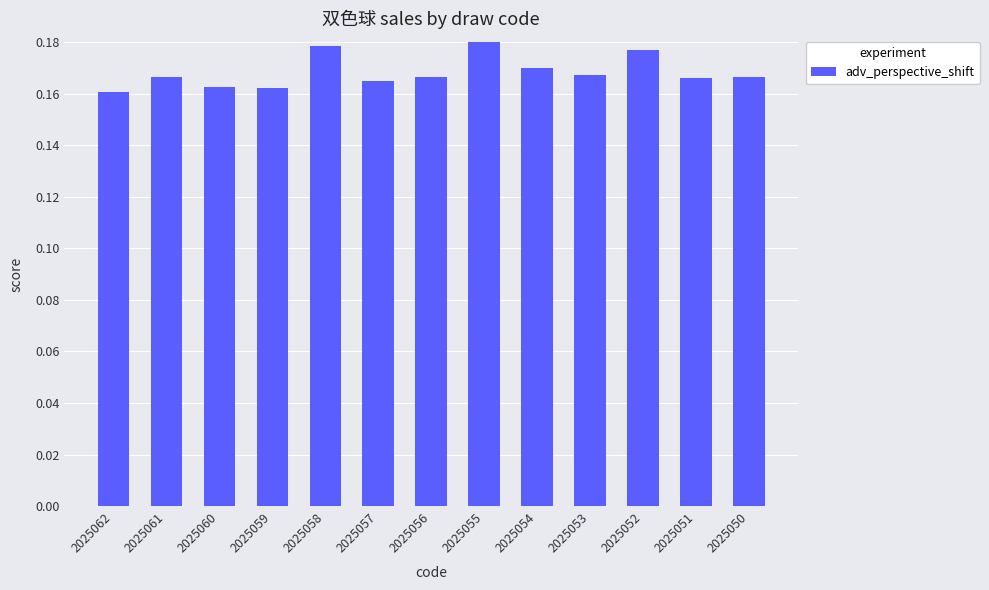

The chart shows a value of 0.1 at 2025061. True or false?

False